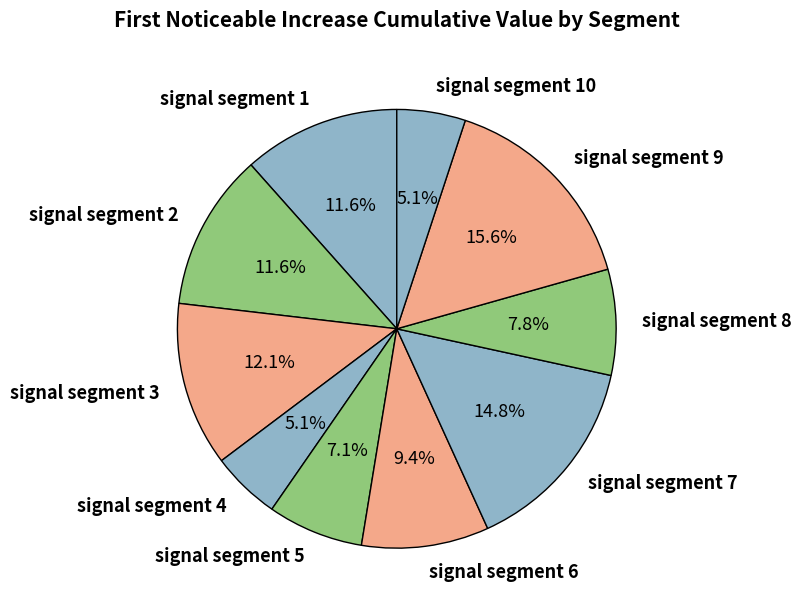

The signal segment 1 slice represents 3% of the pie. True or false?

False